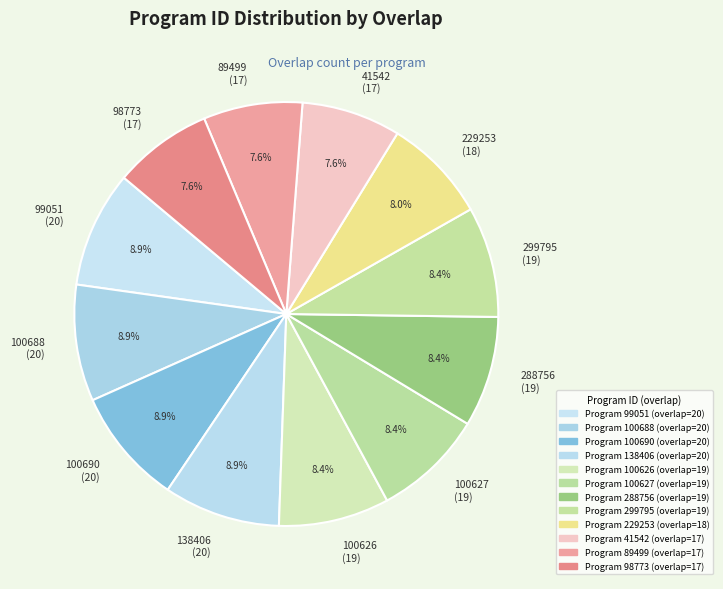

Between 99051 (20) and 89499 (17), which is larger?

99051 (20)